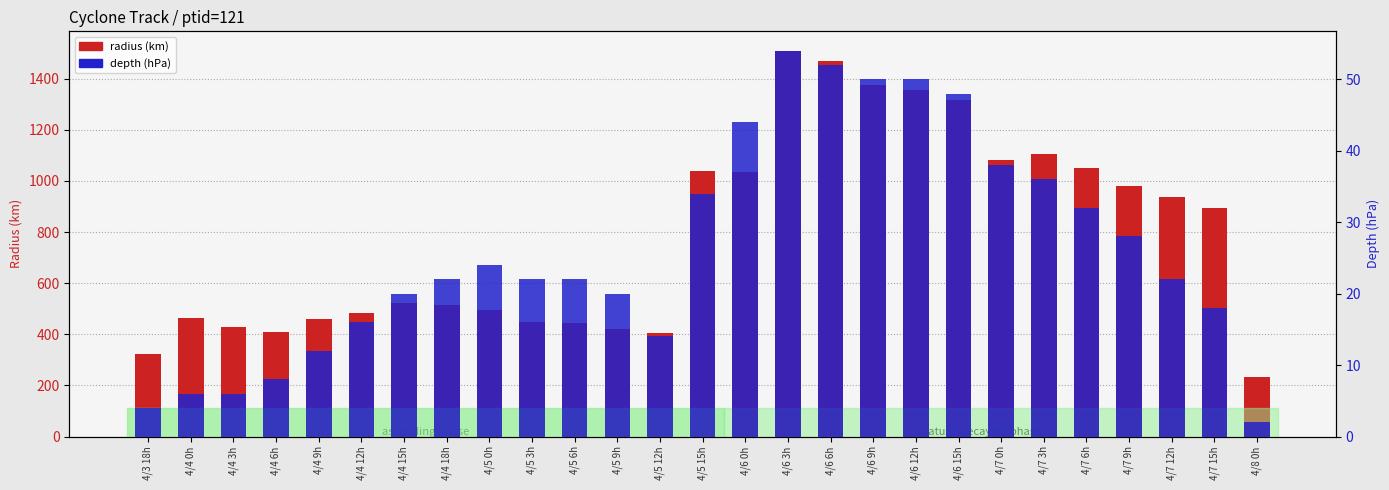

At which category is the sum across all series the highest?

4/6 3h